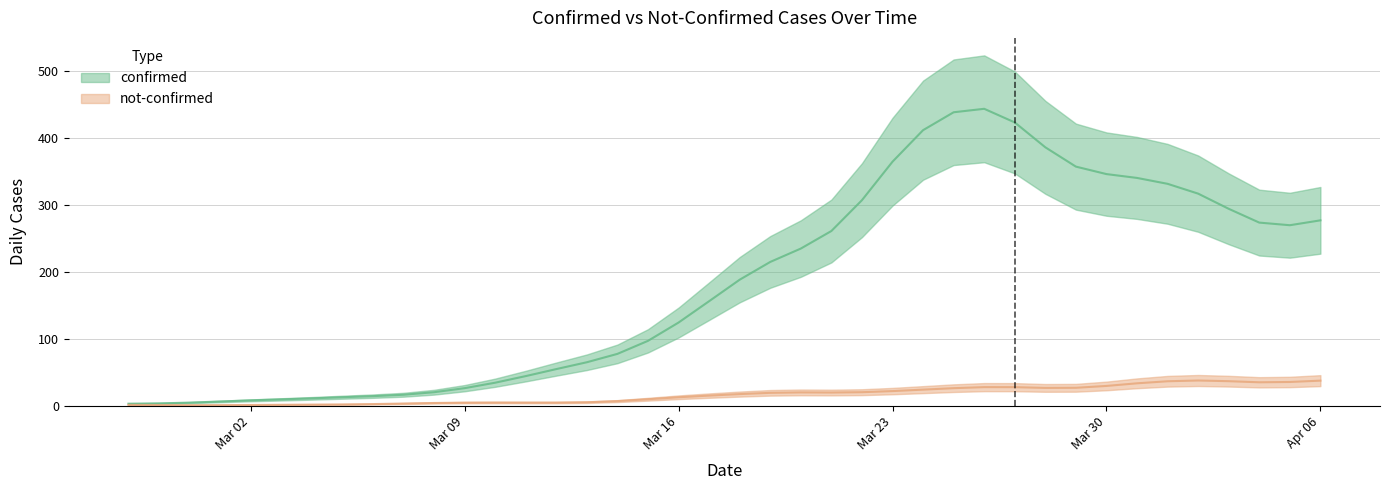

Between 2020-03-16 and 2020-04-06, which series saw the biggest shift?

confirmed